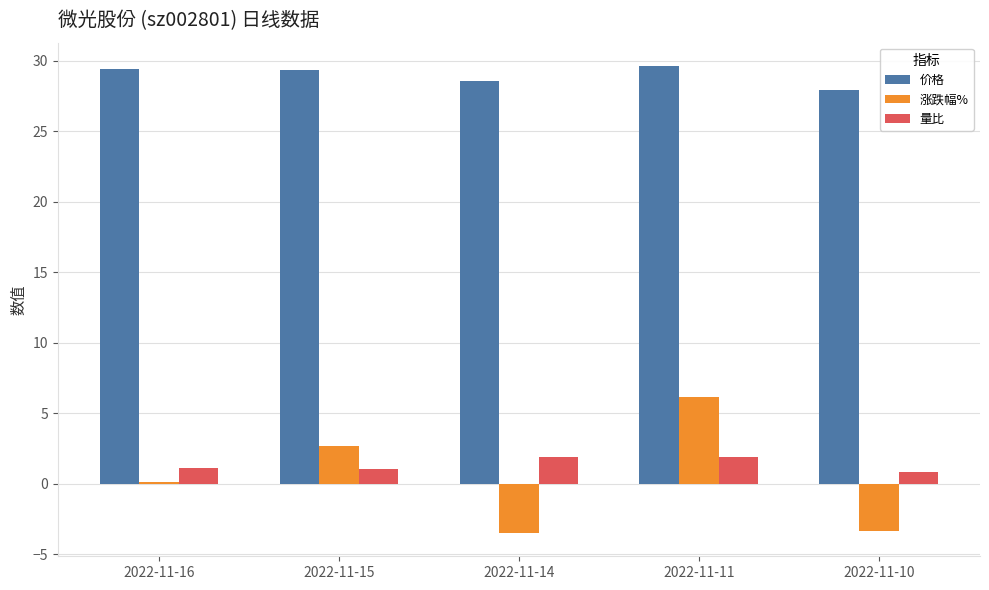

True or false: 量比 has a value of 1.1 at 2022-11-16.

True